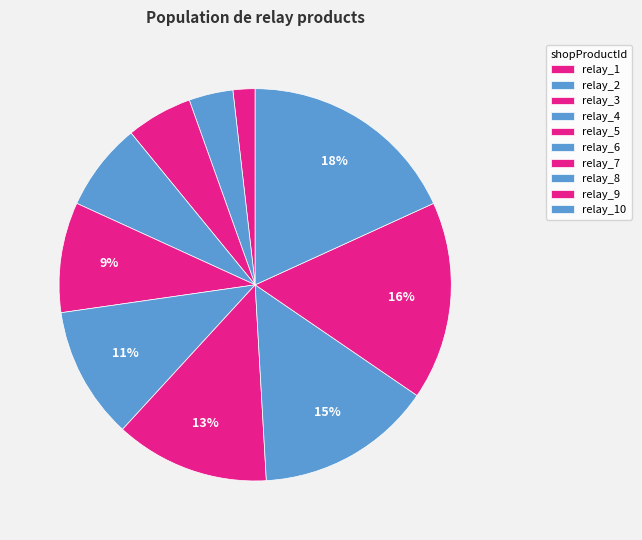

How many segments does this pie chart have?

10